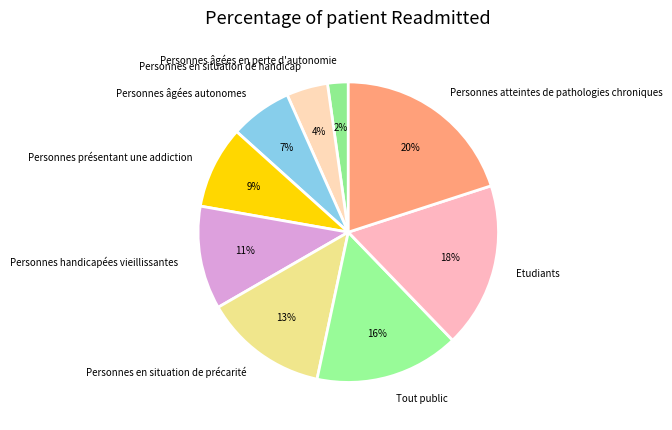

Count the number of slices in the pie.

9